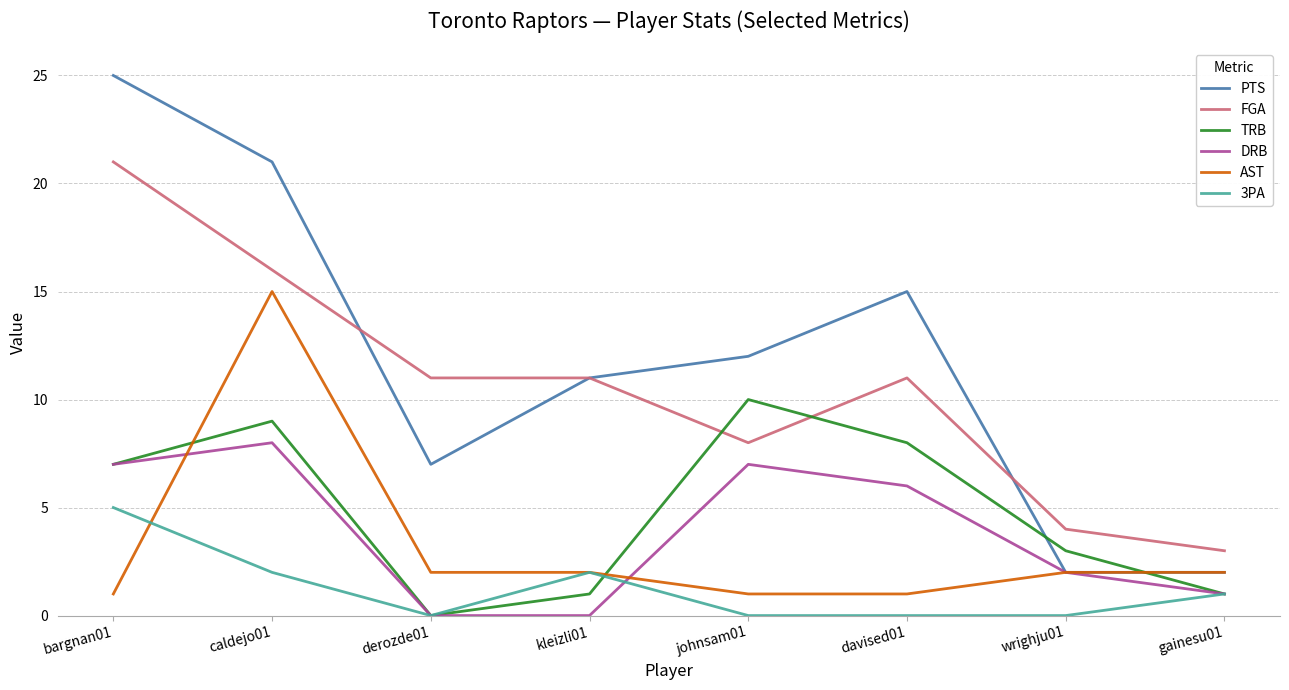

True or false: DRB has more than 0 points higher than both neighbors.

True